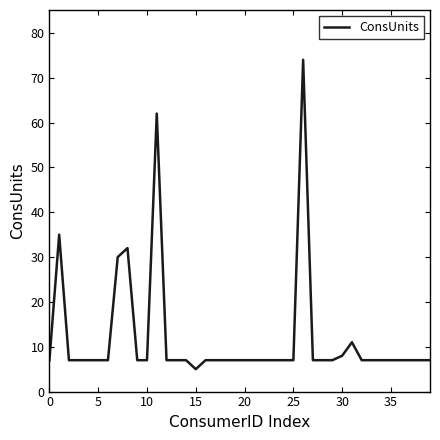

What is the difference between the maximum and minimum values?

69